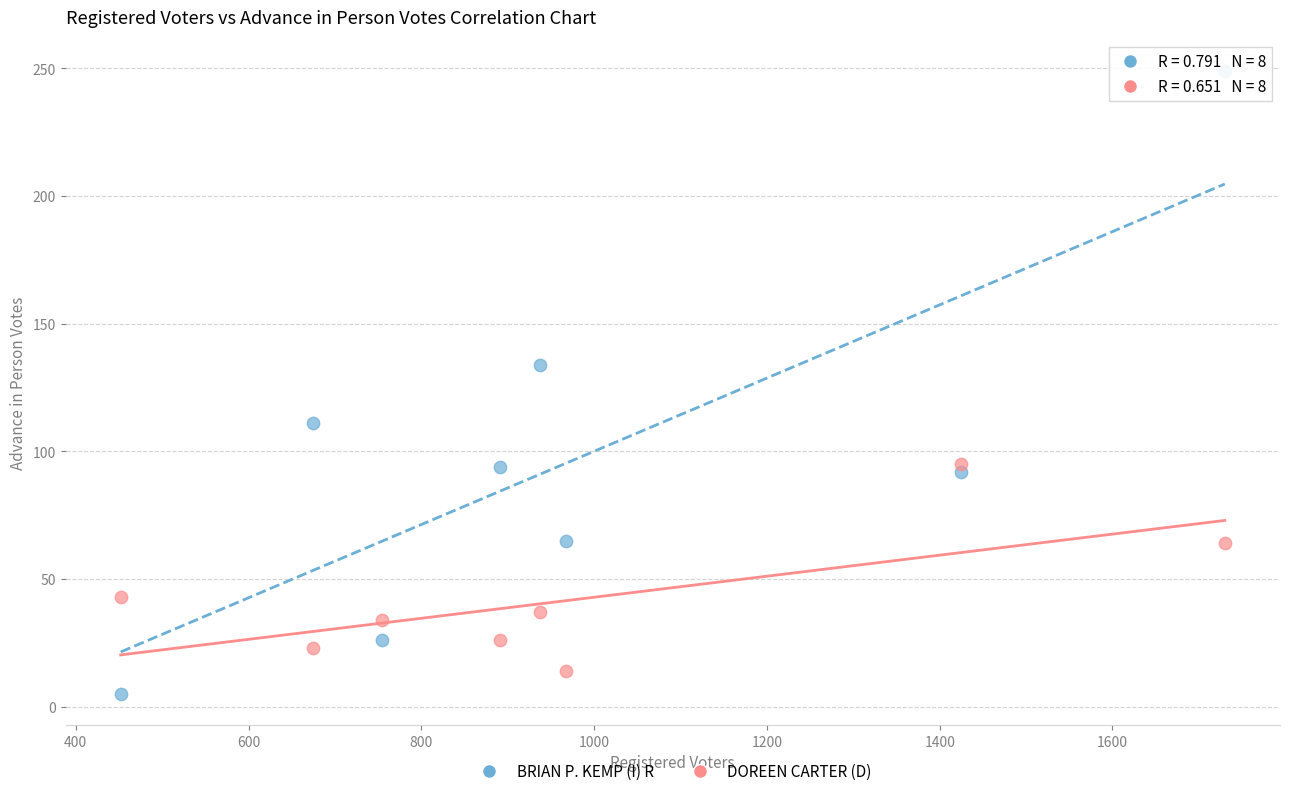

Across all data points, what is the range of X values (max minus min)?

1278